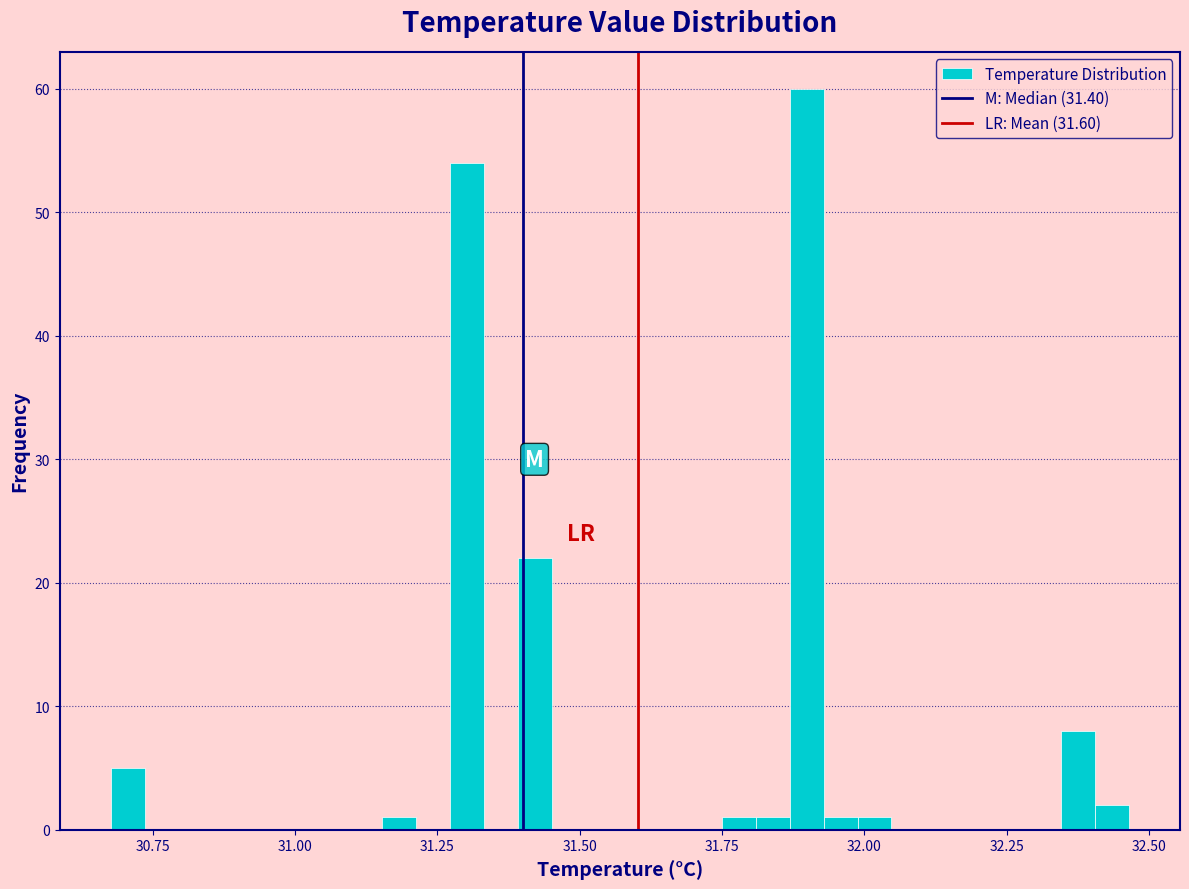

Around what value on the x-axis is the tallest bar? Give the approximate position of its centre, as read against the axis.

31.90